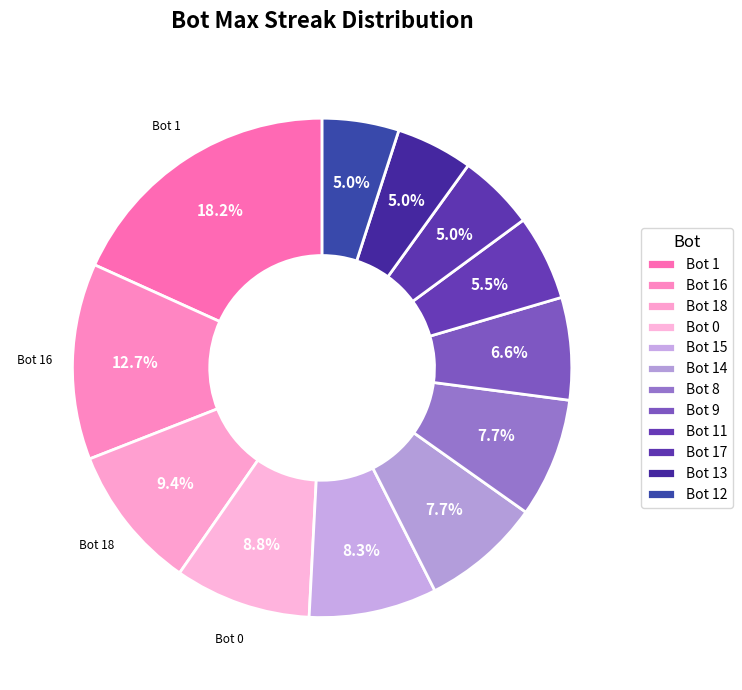

Is Bot 8 the majority of the pie?

No